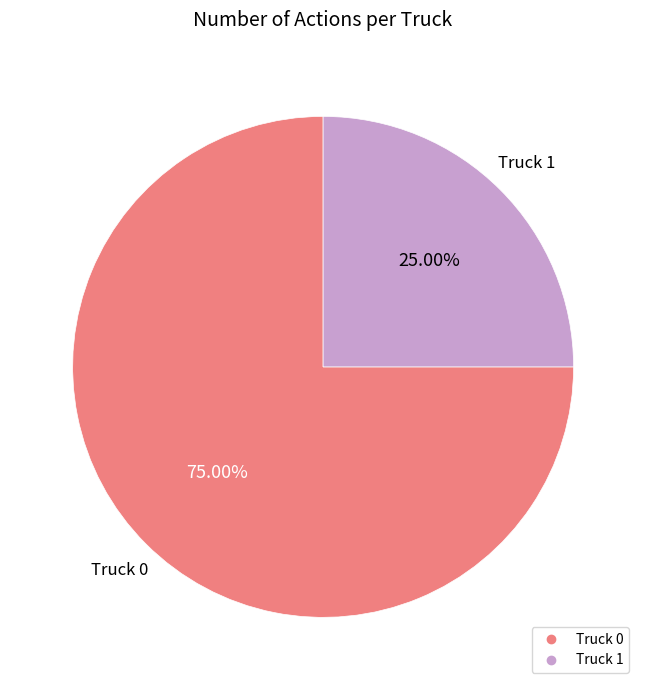

Is it true that Truck 1 is 25% of the pie?

True